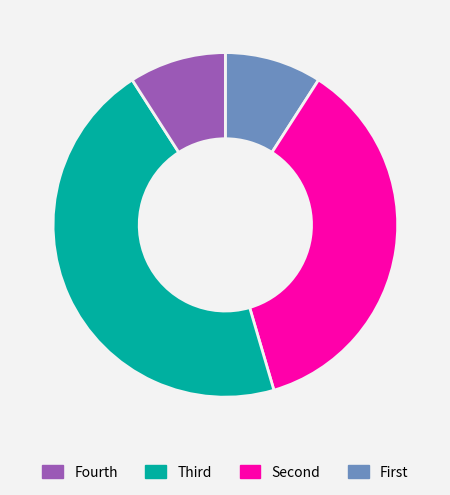

Is there any slice that represents more than half of the pie?

No